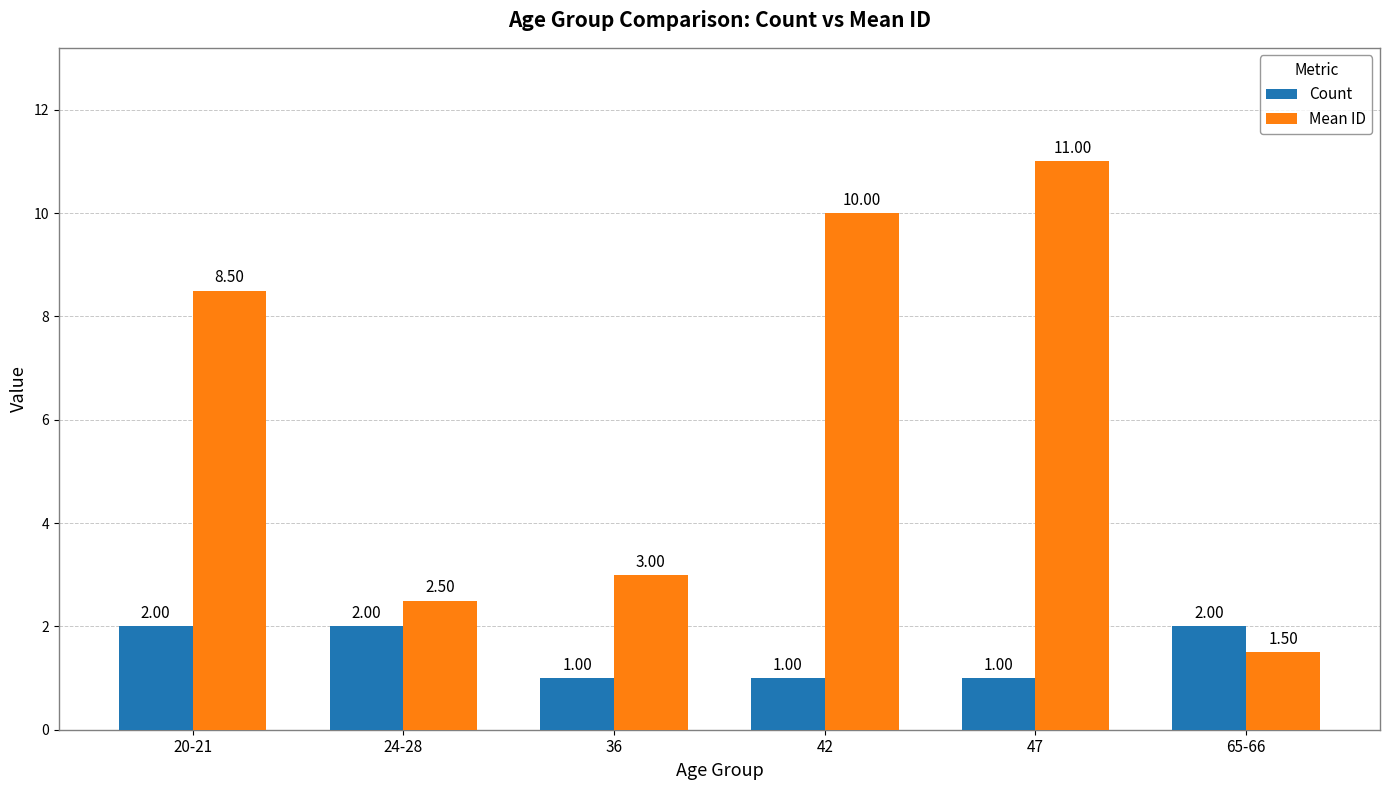

Is the value of Mean ID at 65-66 greater than the value of Count at 47?

Yes